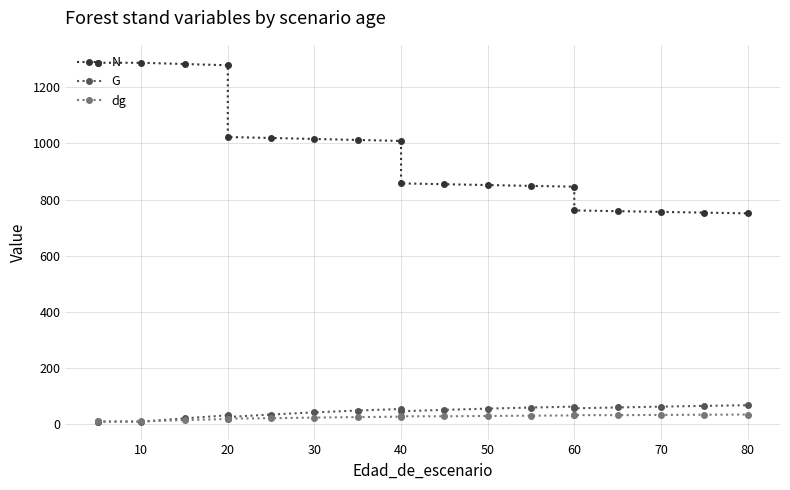

List the series in order of their peak value, highest first.

N, G, dg